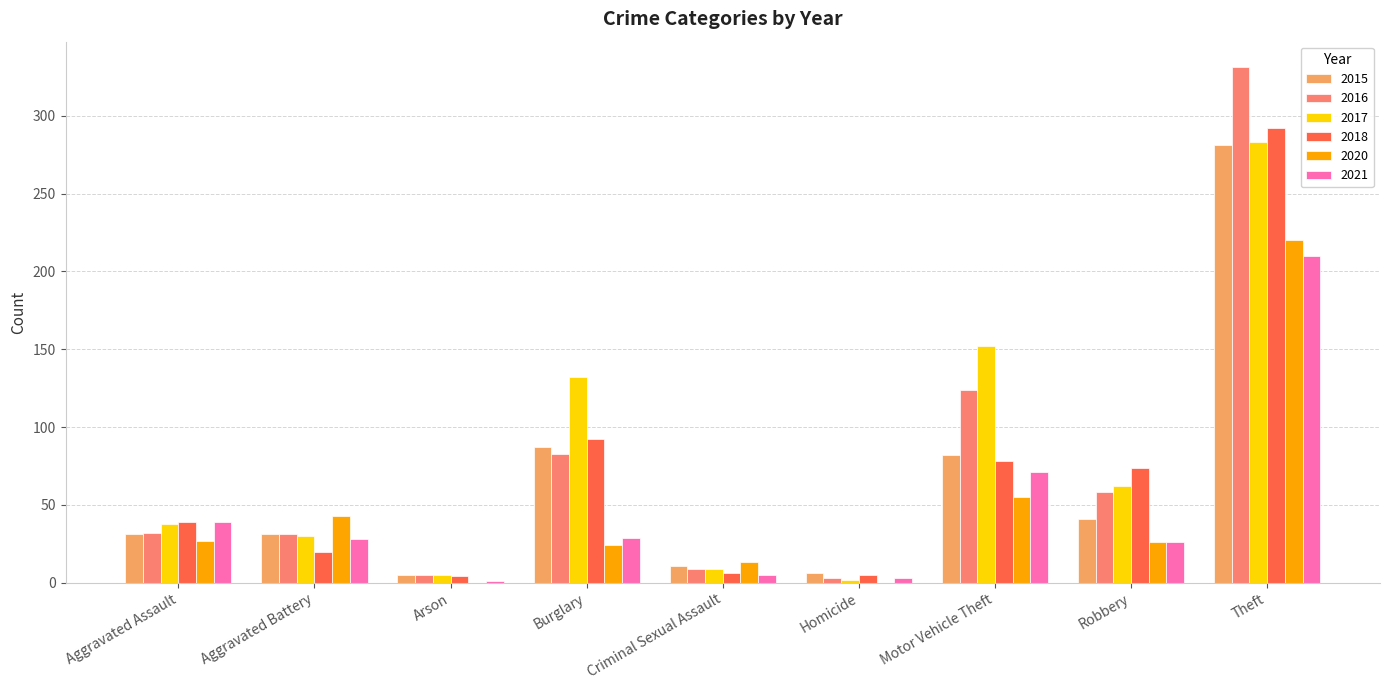

What is the sum of all 2015 values?

575